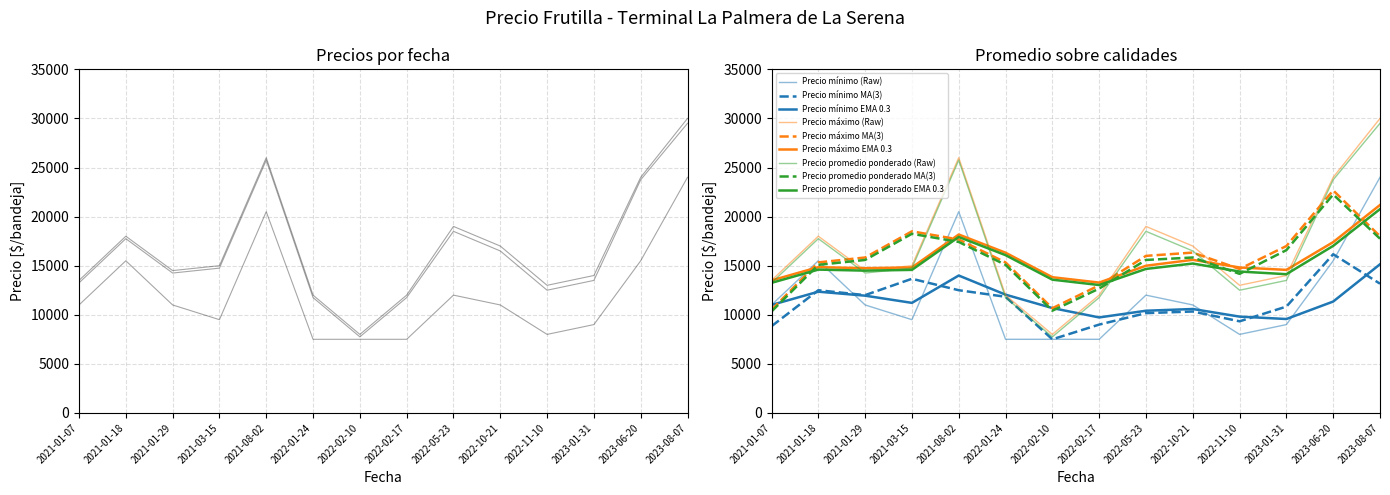

The Precio máximo series shows 28678 at 2022-10-21. True or false?

False